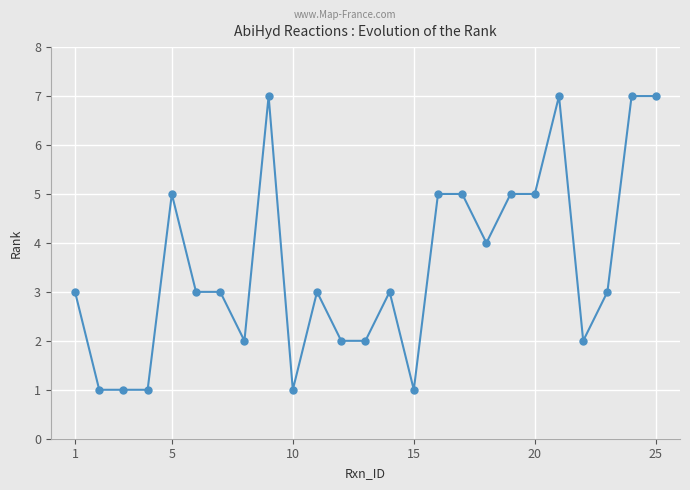

What is the value of the 16th point from the left?

5